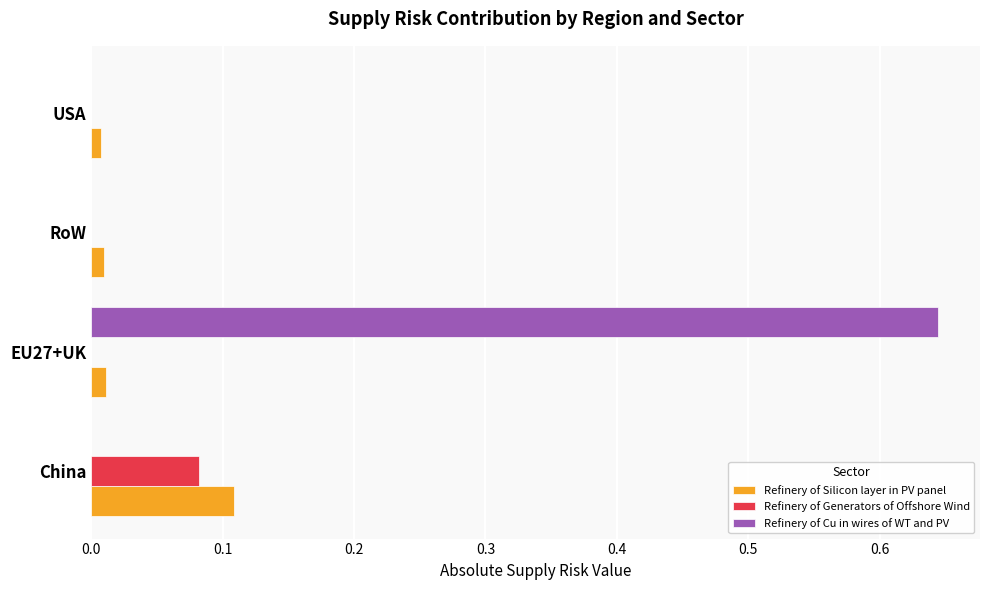

Which series has the largest total across all categories?

Refinery of Cu in wires of WT and PV